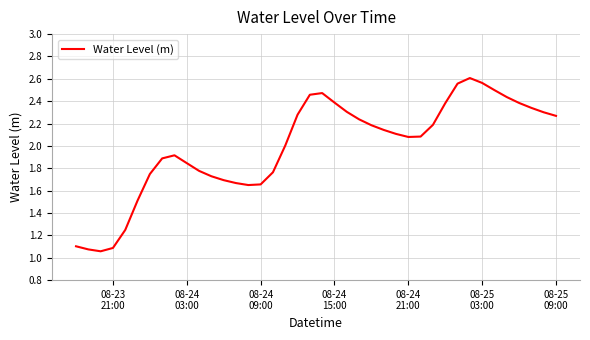

What is the difference between the maximum and minimum values?

1.5